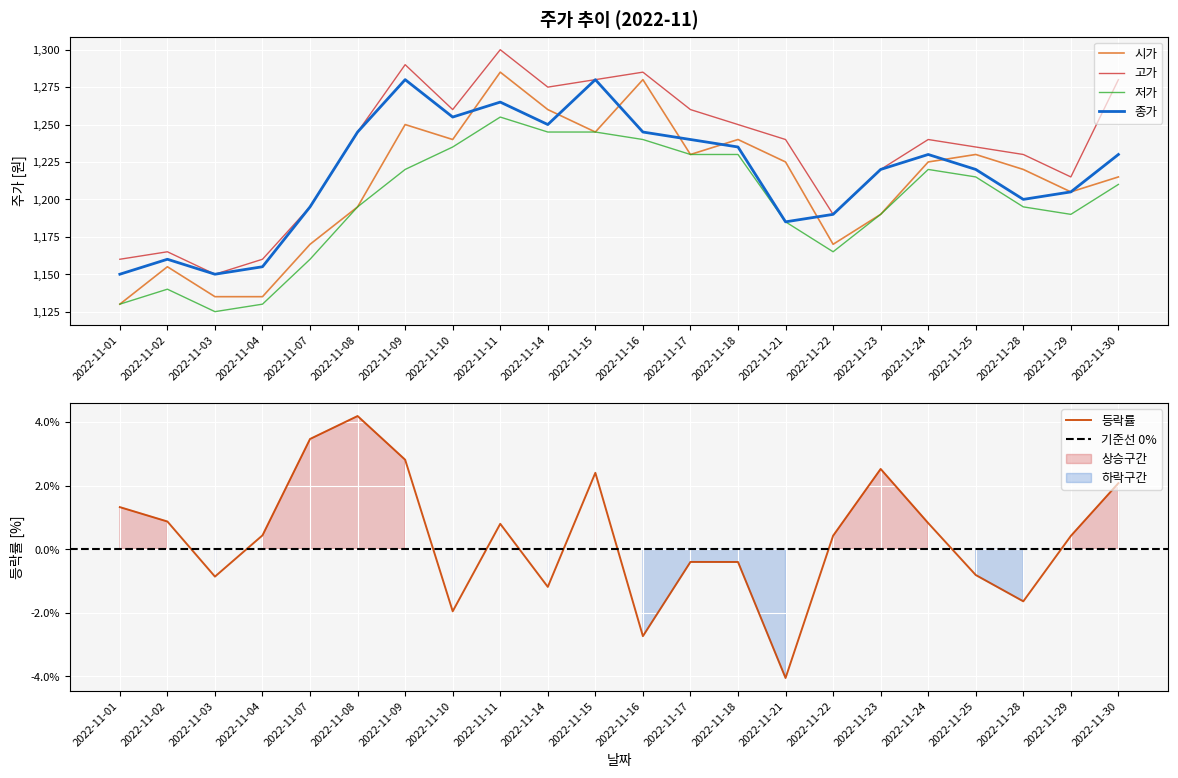

Between which two adjacent categories do 시가 and 종가 first intersect?

2022-11-10 and 2022-11-11